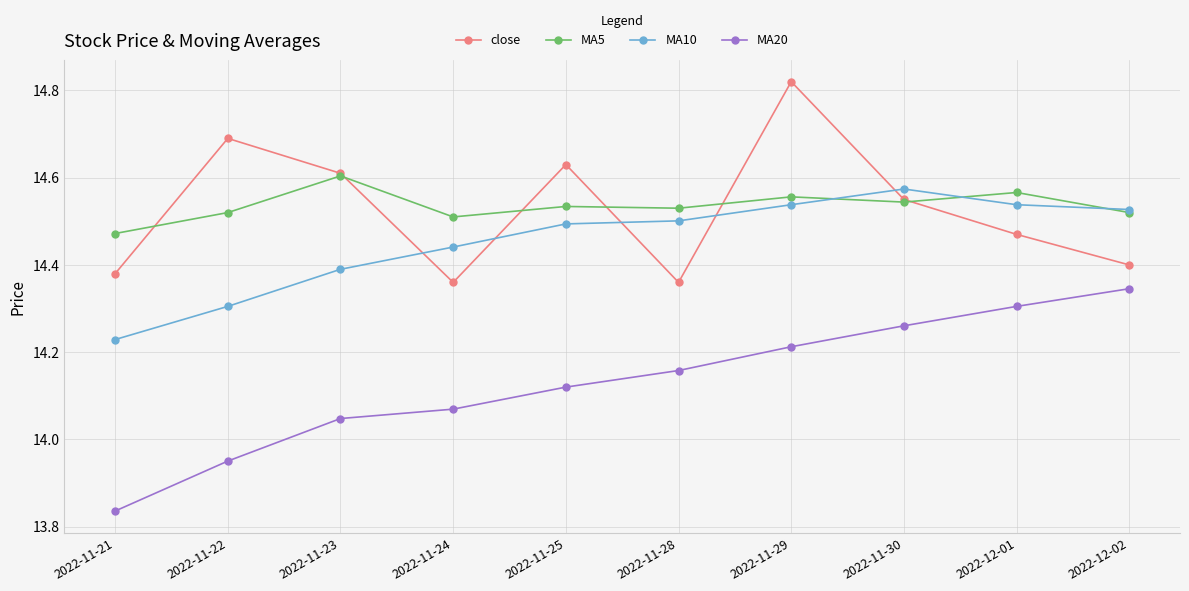

At 2022-11-24, list the series in order from largest to smallest.

MA5, MA10, close, MA20